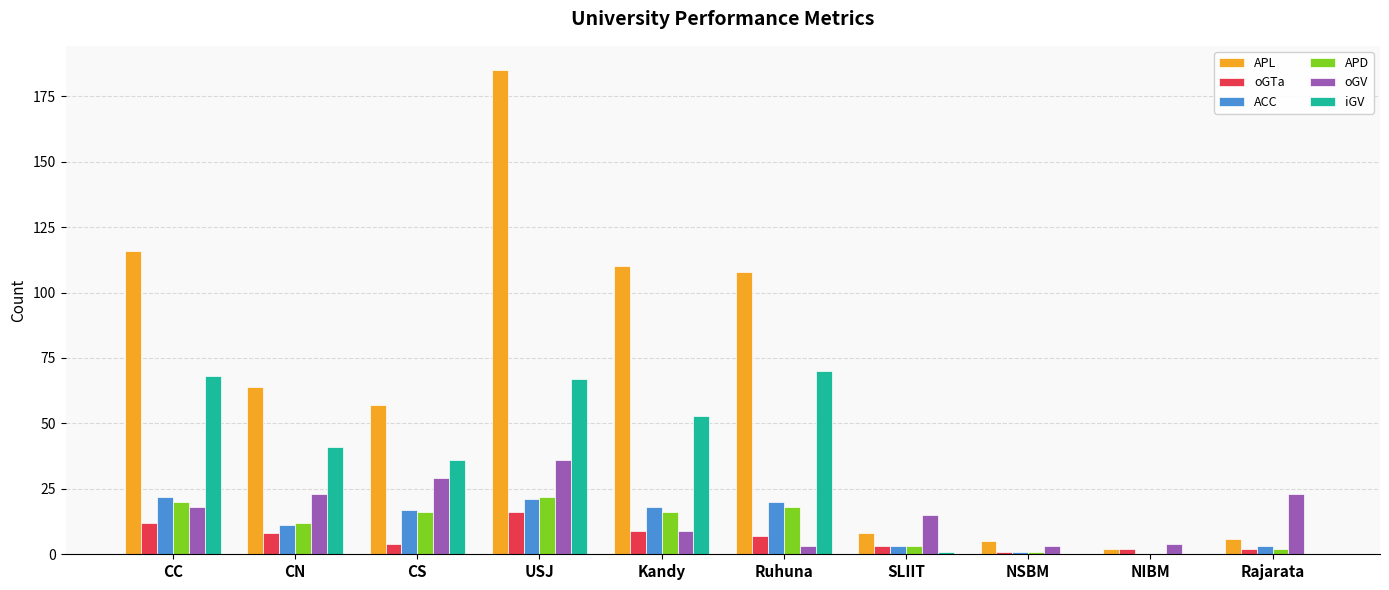

Which series changed the most between Kandy and NIBM?

APL